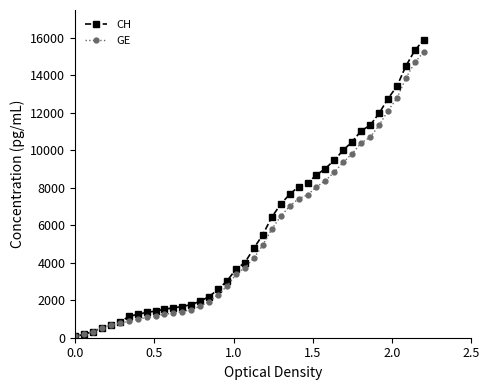

What is the greatest value displayed?

15900